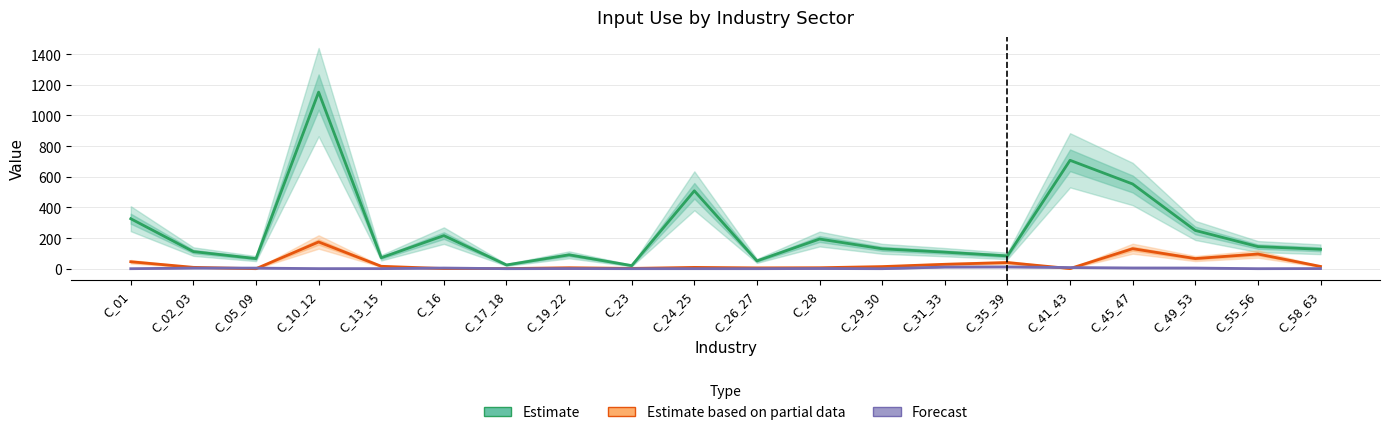

Where is Estimate based on partial data nearest to the value 87?

C_55_56